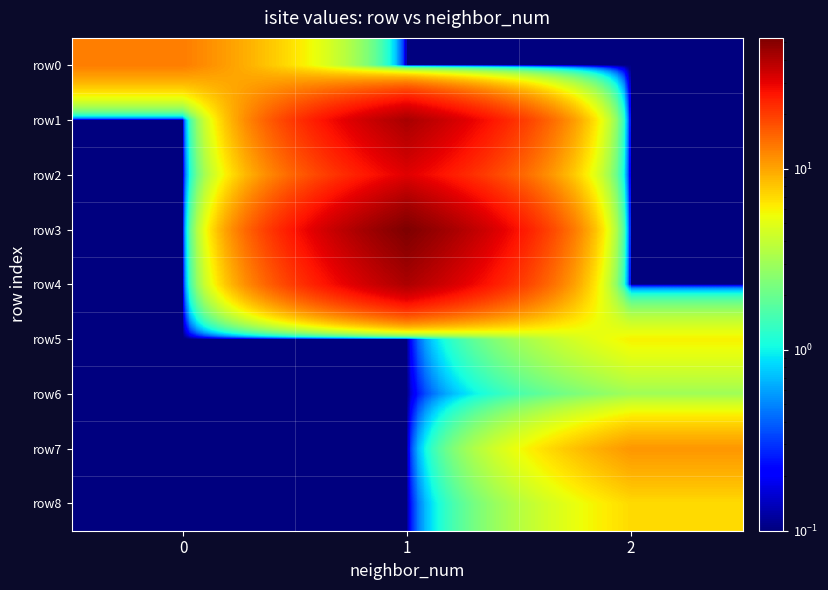

Reading left to right, transcribe all the data shown in this chart.

row0: 0=13.0	1=0.1	2=0.1
row1: 0=0.1	1=42.0	2=0.1
row2: 0=0.1	1=31.0	2=0.1
row3: 0=0.1	1=53.0	2=0.1
row4: 0=0.1	1=41.0	2=0.1
row5: 0=0.1	1=0.1	2=6.0
row6: 0=0.1	1=0.1	2=3.0
row7: 0=0.1	1=0.1	2=11.0
row8: 0=0.1	1=0.1	2=7.0